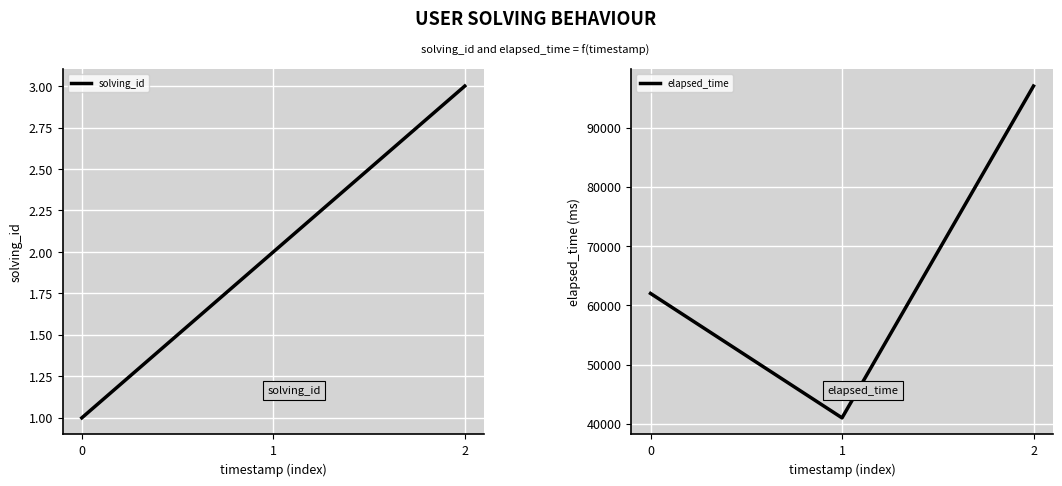

List the labels in order of solving_id value, smallest first.

0, 1, 2